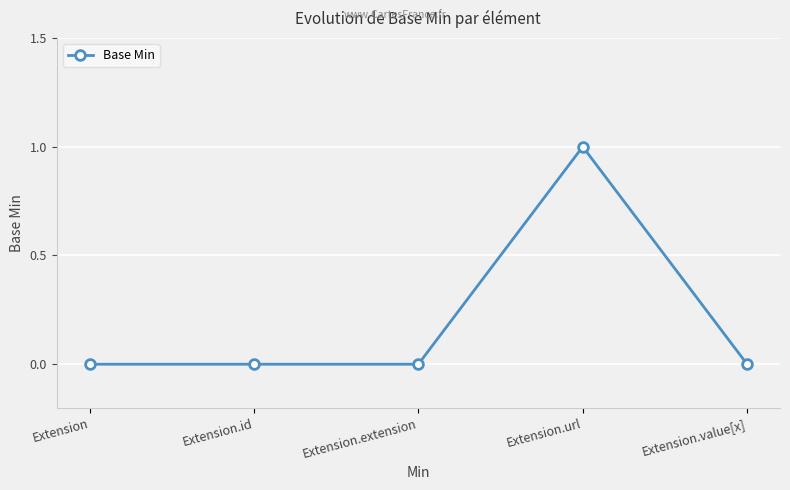

At which category does the chart reach its peak across all series?

Extension.url